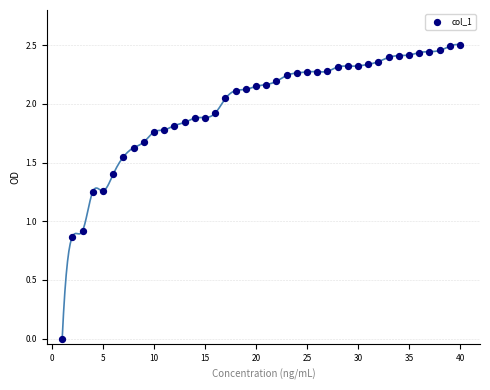

What is the range of X values (max minus min)?

39.0